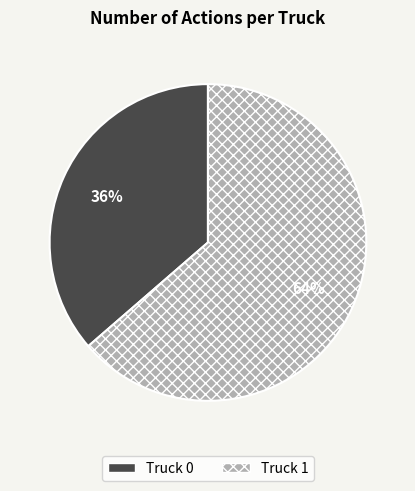

To the nearest percent, what is the combined percentage of Truck 0 and Truck 1?

100%